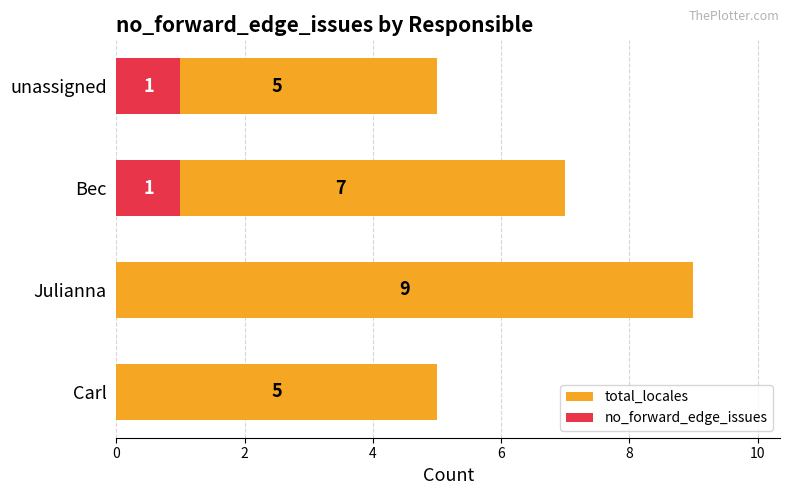

Is the value of no_forward_edge_issues at unassigned greater than the value of total_locales at Julianna?

No